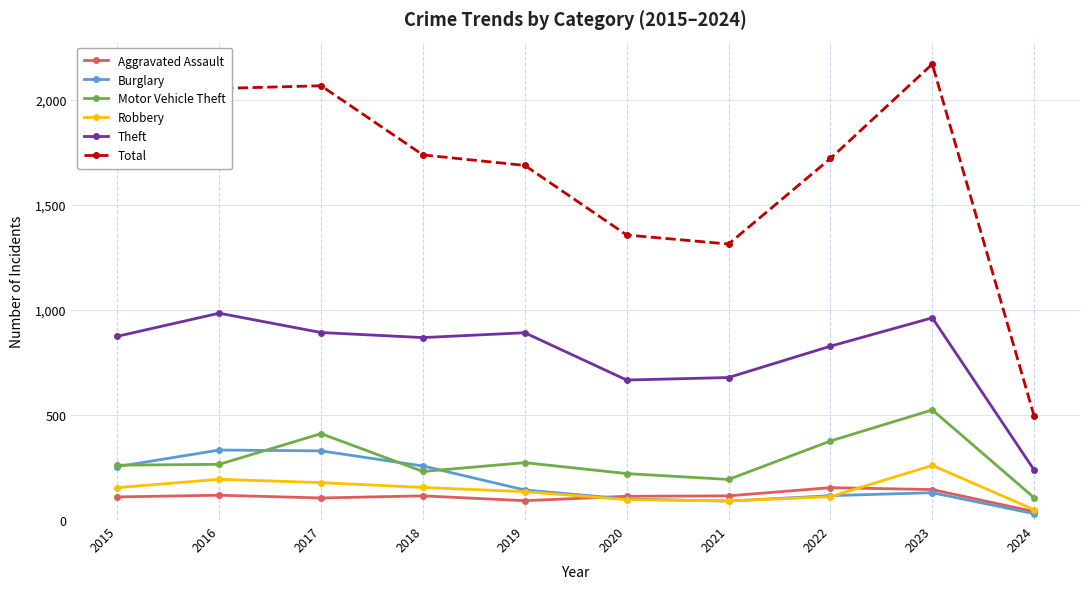

What is the value of the Aggravated Assault point at the 3rd from the left?

105